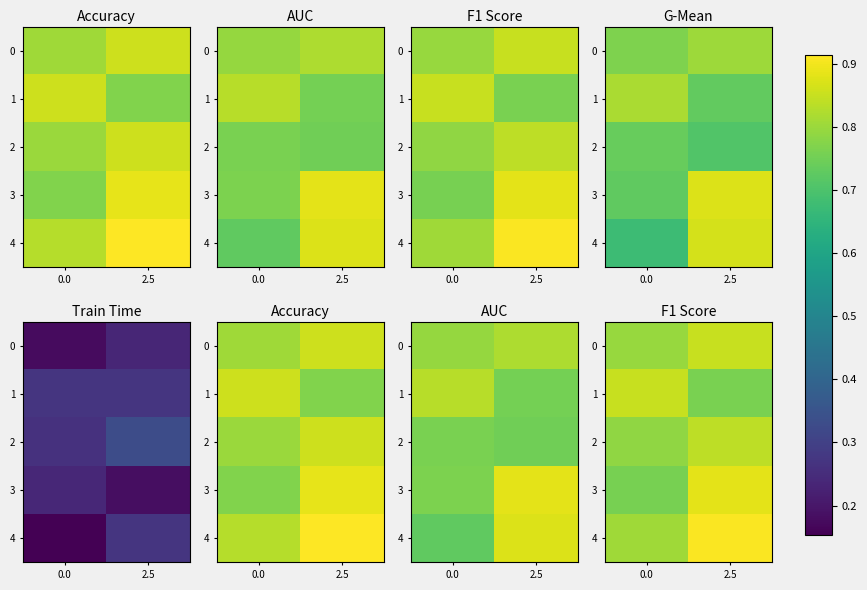

List the series in order of their peak value, highest first.

4, 3, 1, 0, 2